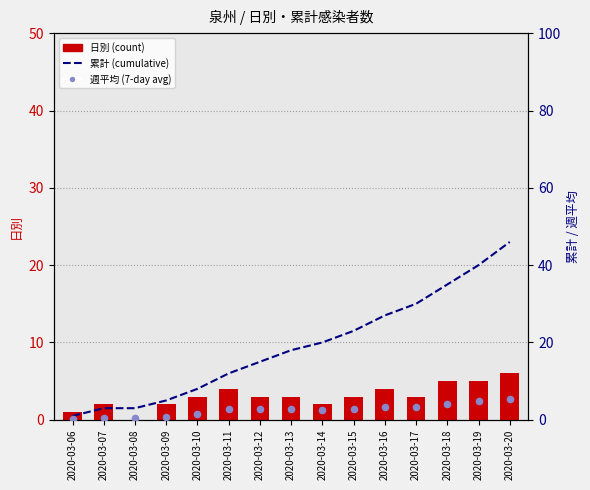

What are all the series names shown in the legend?

日別, 累計, 週平均